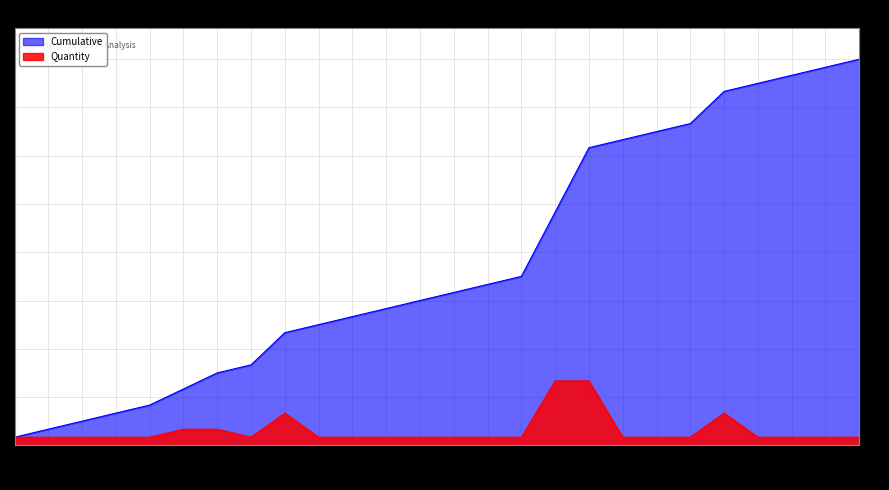

True or false: Quantity has a value of 1 at P5.

True